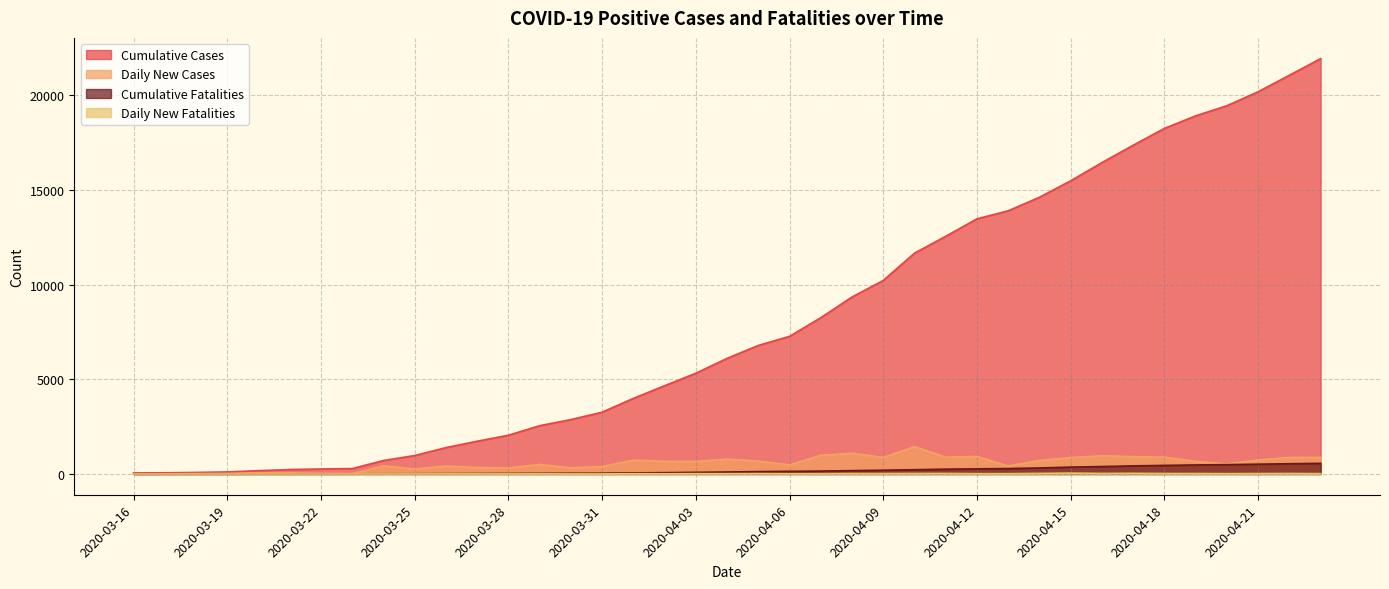

At how many categories does at least one series exceed 402?

31